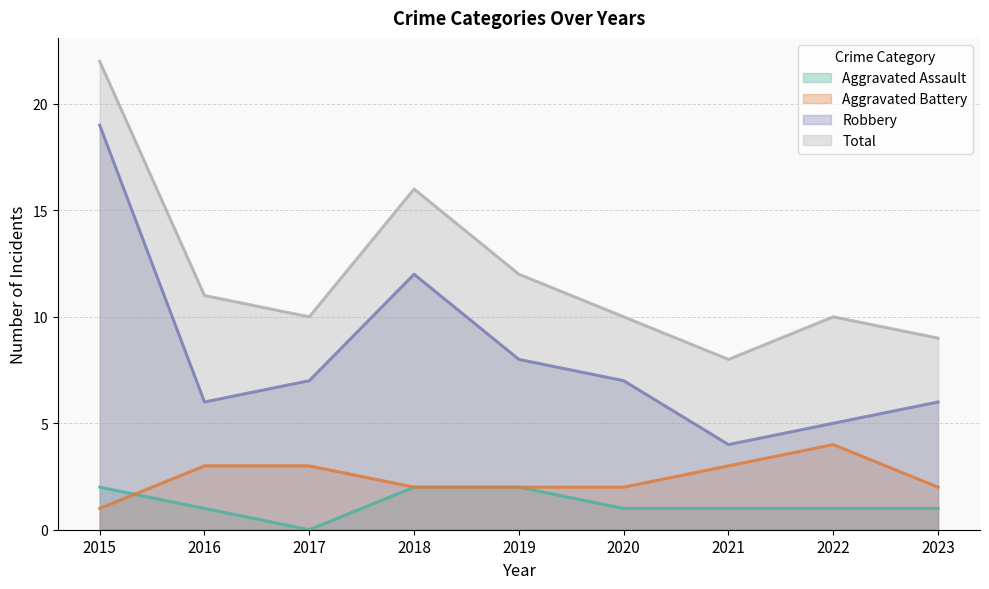

True or false: Robbery and Aggravated Battery intersect in this chart.

False